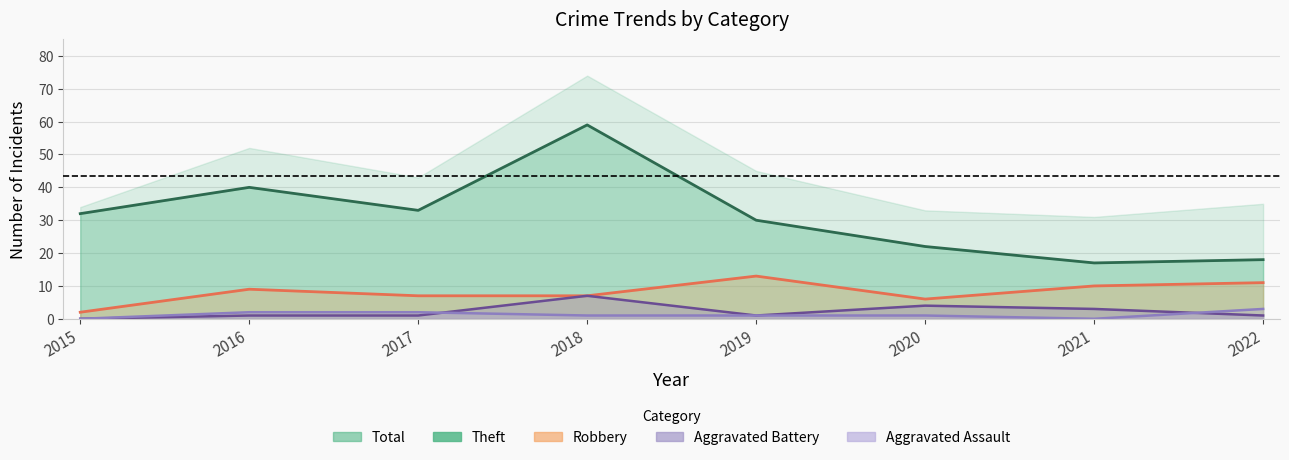

What is the value of the Robbery point at the 3rd from the left?

7